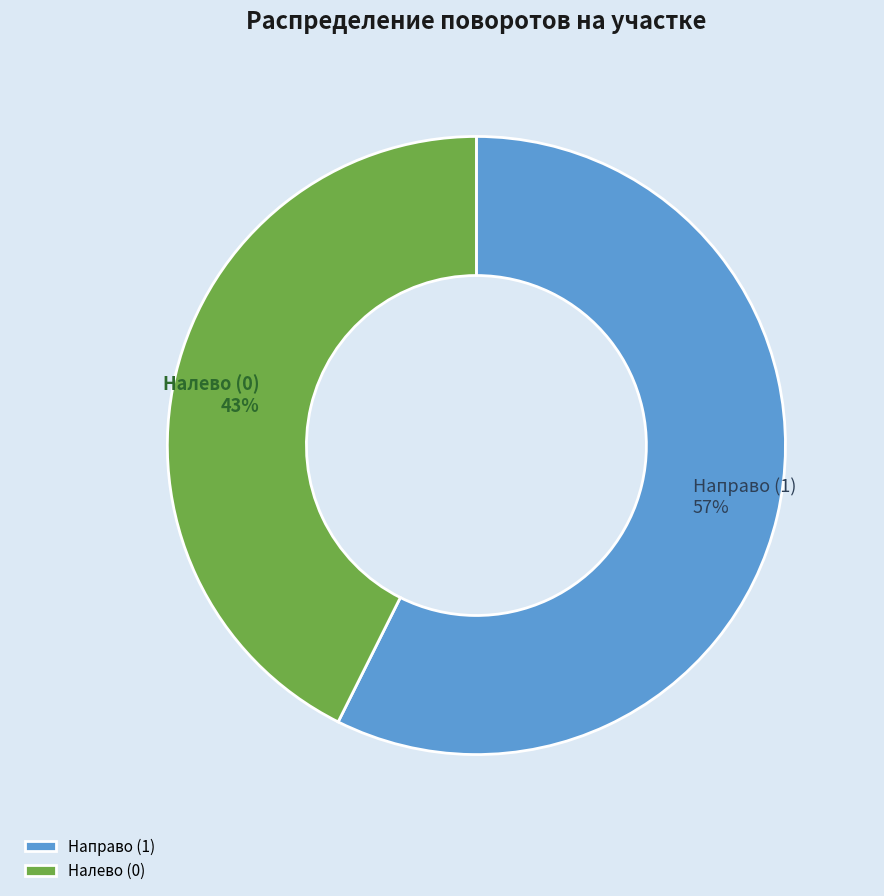

Do Налево (0) and Направо (1) together represent more than half of the pie?

Yes